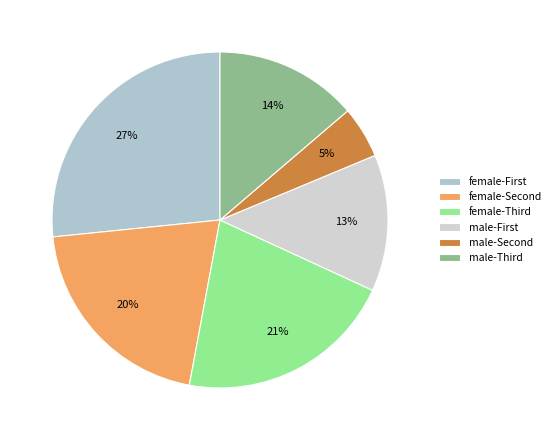

How many segments does this pie chart have?

6